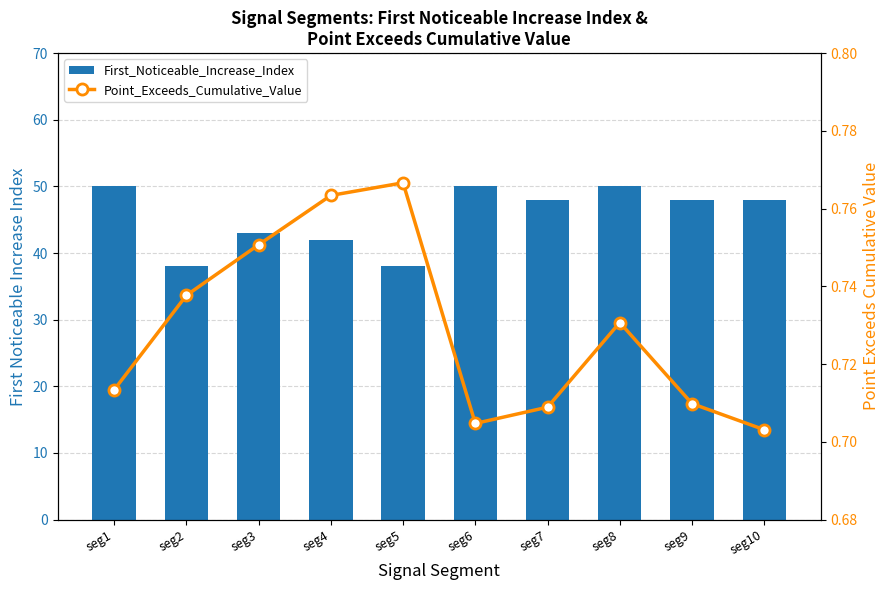

What is the approximate value of Point_Exceeds_Cumulative_Value at seg7?

0.7